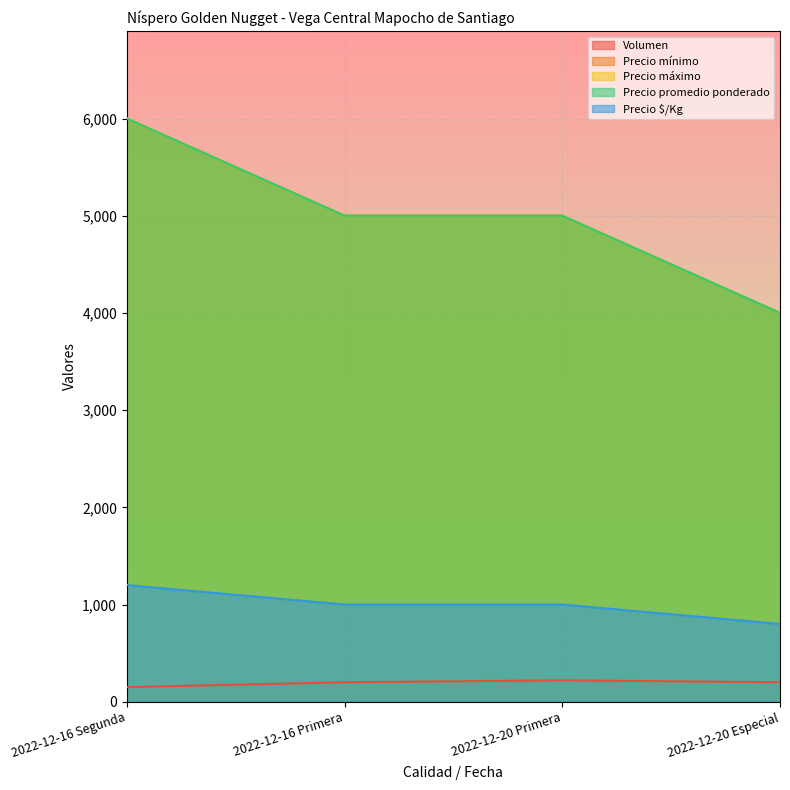

At 2022-12-20 Primera, list the series in order from largest to smallest.

Precio mínimo, Precio máximo, Precio promedio ponderado, Precio $/Kg, Volumen